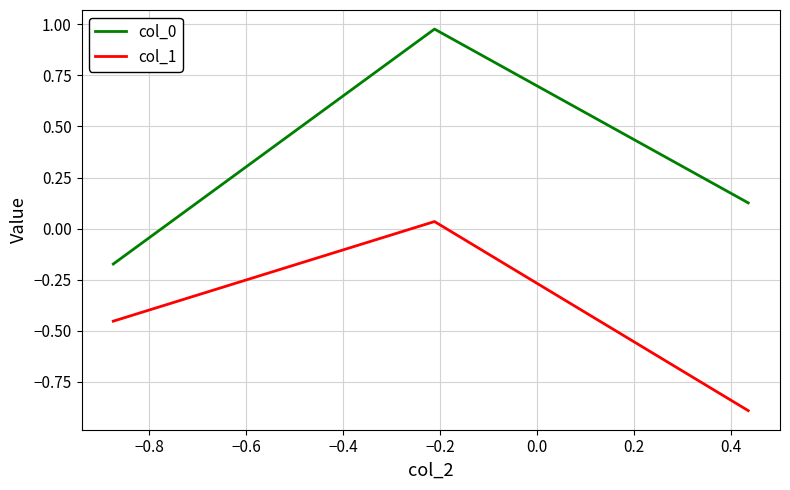

What is the minimum value shown in the chart?

-0.9